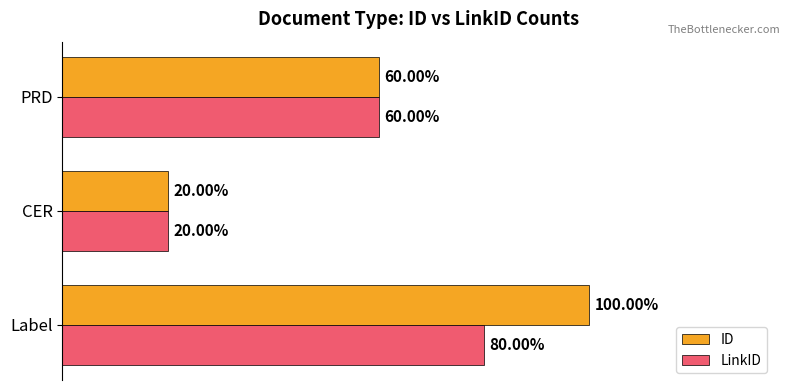

What are all the series names shown in the legend?

ID, LinkID